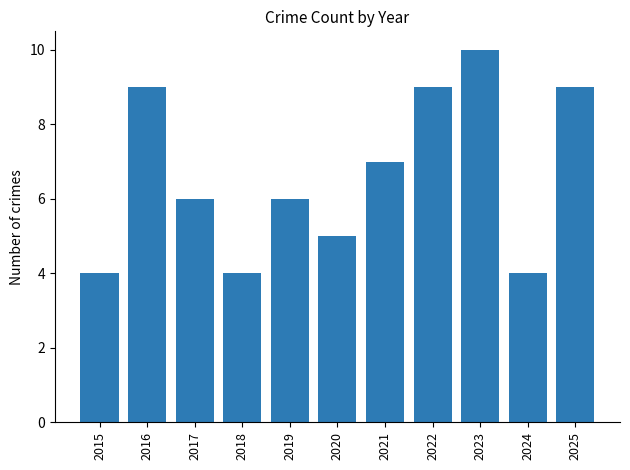

What value does the data have at 2023?

10